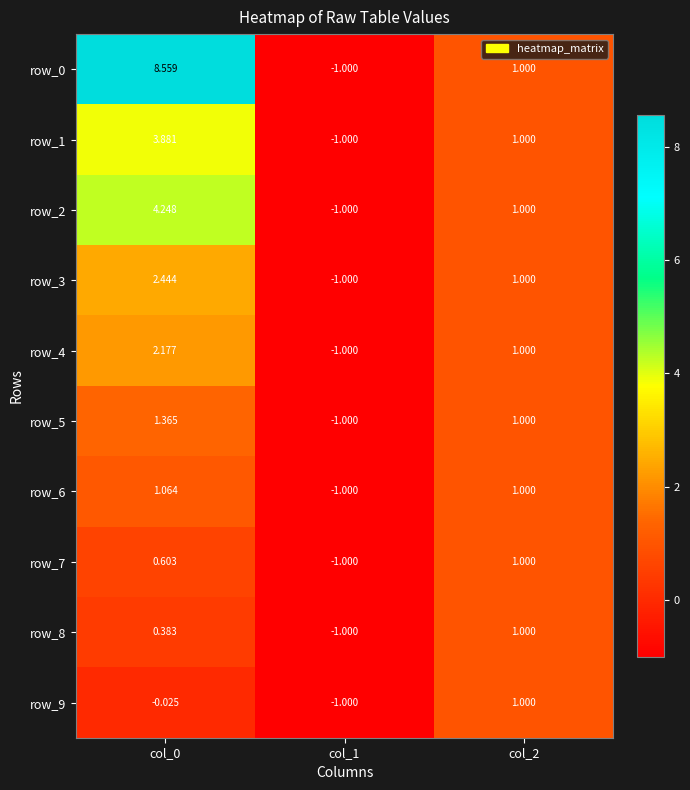

Is the value of row_8 at col_2 greater than the value of row_9 at col_0?

Yes